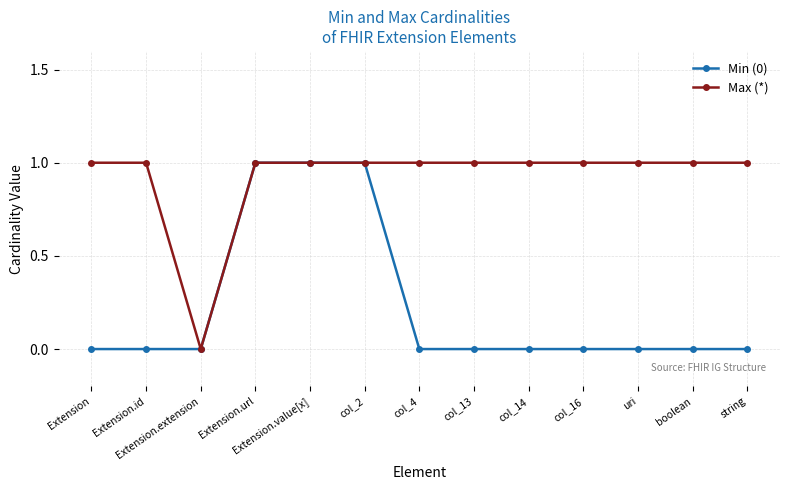

At which label does Max (*) reach its minimum?

Extension.extension